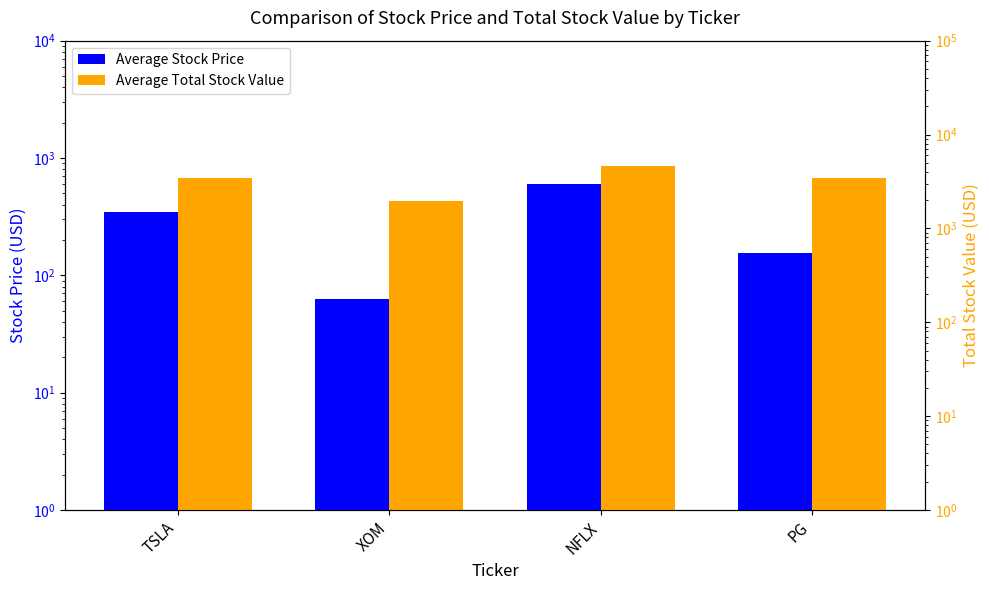

List the series in order of their overall mean, lowest first.

Average Stock Price, Average Total Stock Value